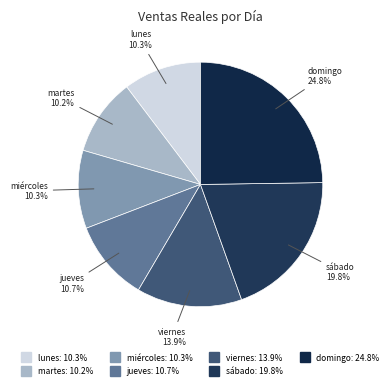

Which category has the biggest portion of the pie?

domingo